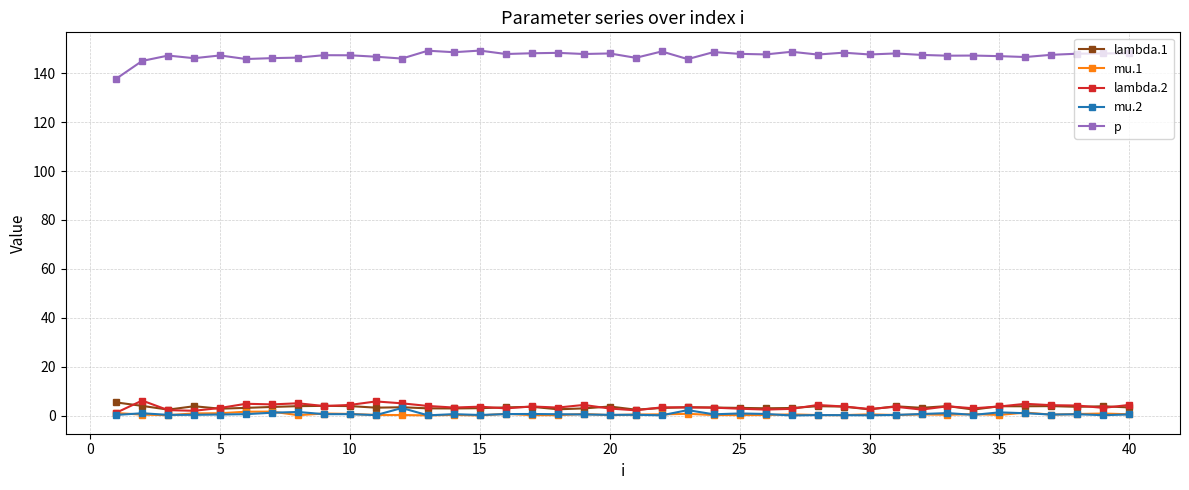

True or false: mu.2 has more than 2 interior local peaks.

True